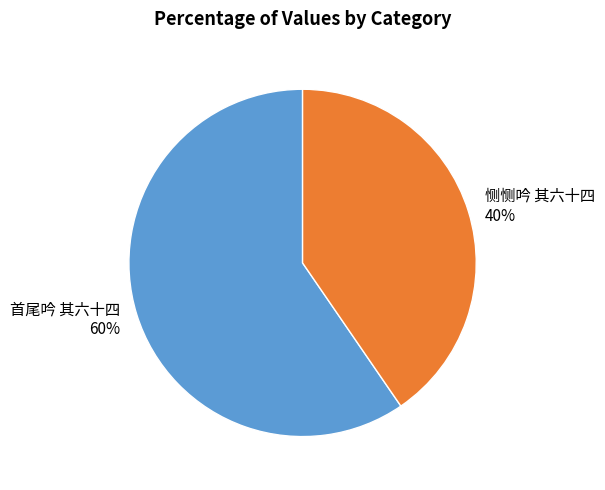

True or false: 首尾吟 其六十四 accounts for 68% of the total.

False